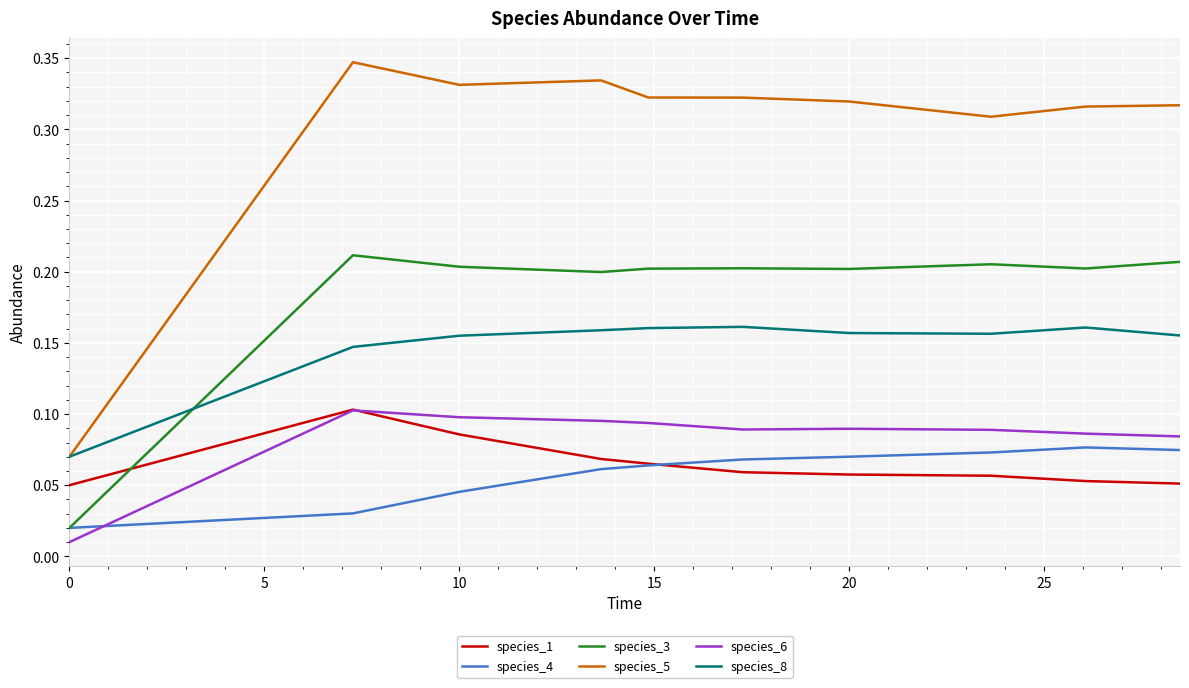

True or false: species_1 and species_8 cross at least once.

False